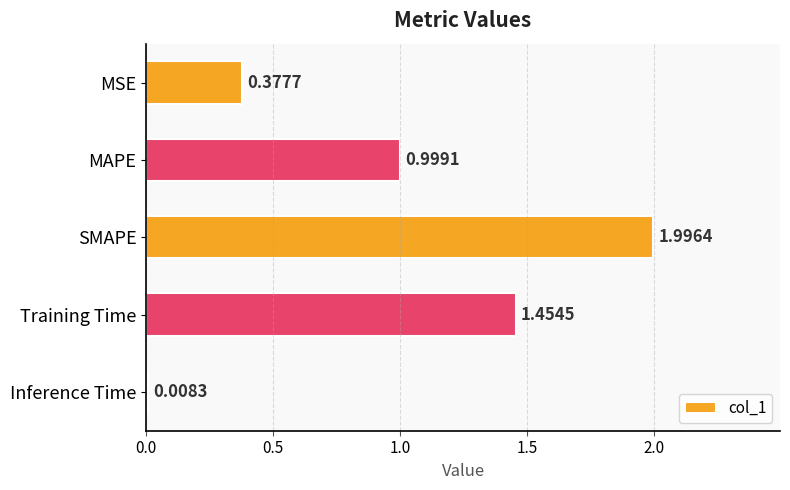

List the labels in order of value, smallest first.

Inference Time, MSE, MAPE, Training Time, SMAPE